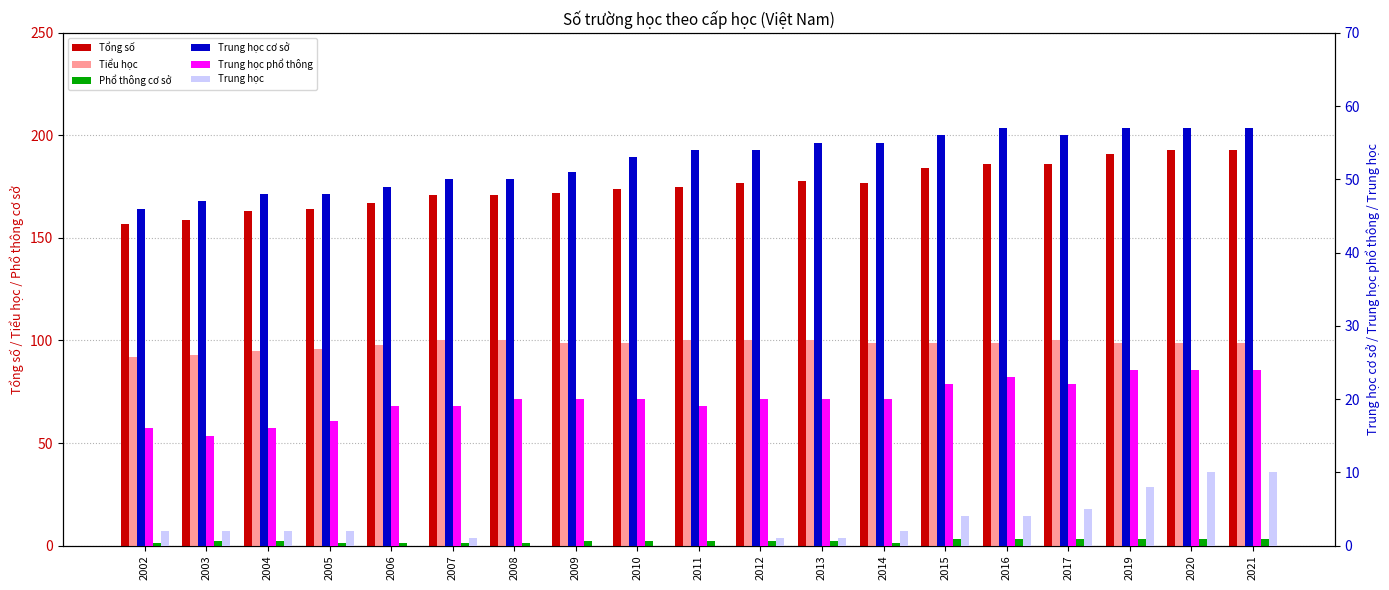

What is the maximum value shown in the chart?

193